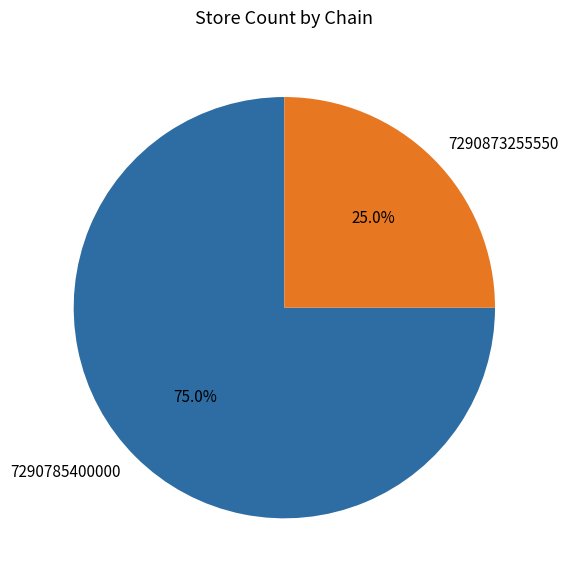

Rank the categories by value from lowest to highest.

7290873255550, 7290785400000